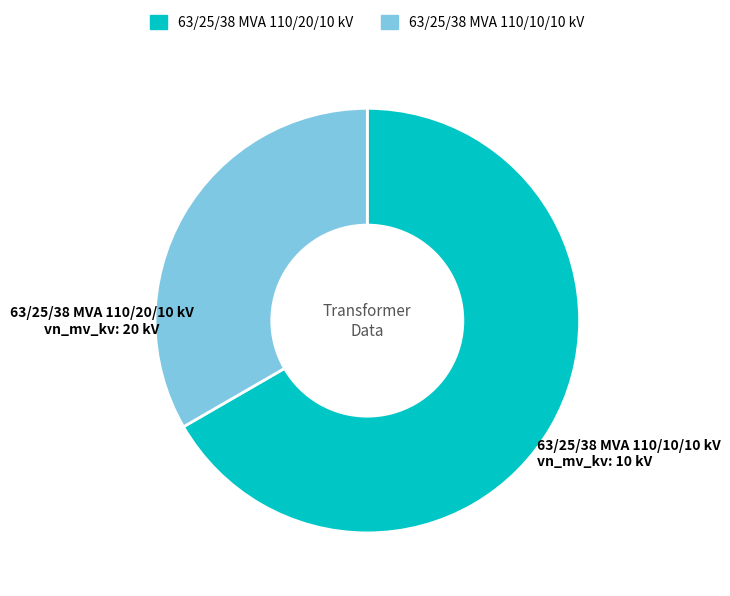

Which slice represents more than half of the pie?

63/25/38 MVA 110/20/10 kV